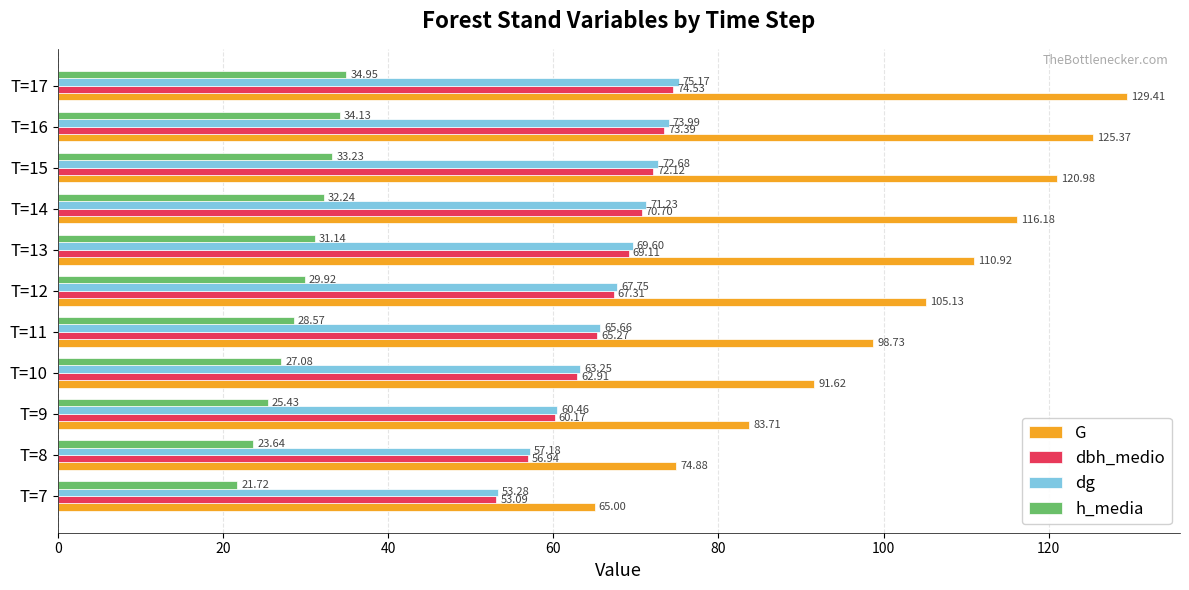

Rank the categories by dg value from lowest to highest.

T=7, T=8, T=9, T=10, T=11, T=12, T=13, T=14, T=15, T=16, T=17